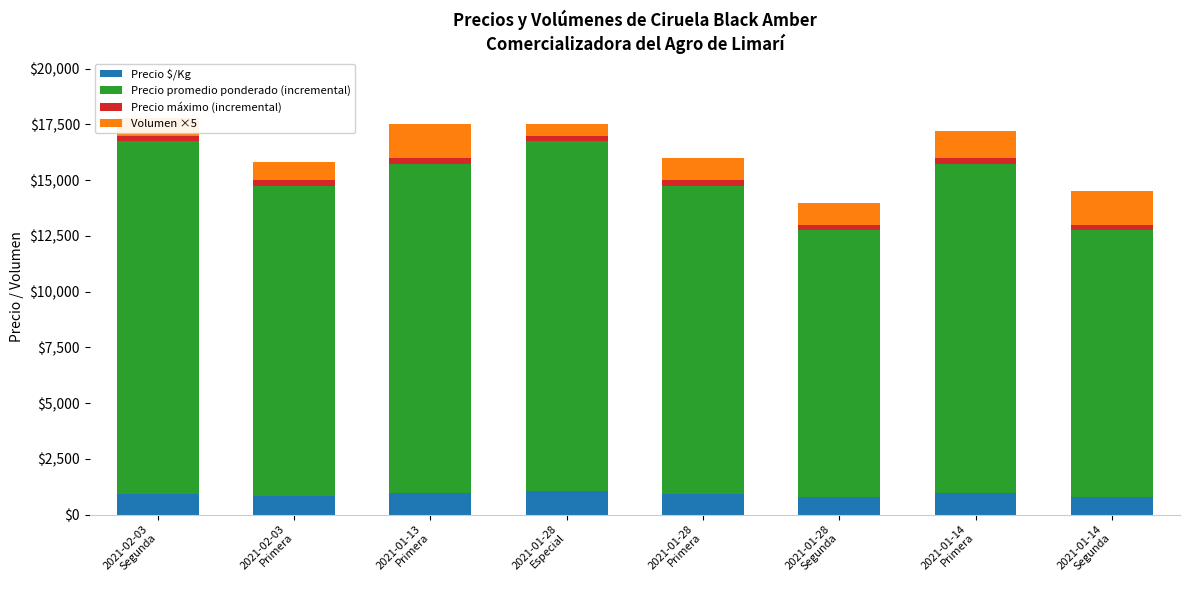

What value does the Precio $/Kg series have at 2021-02-03
Segunda, to the nearest 5?

930